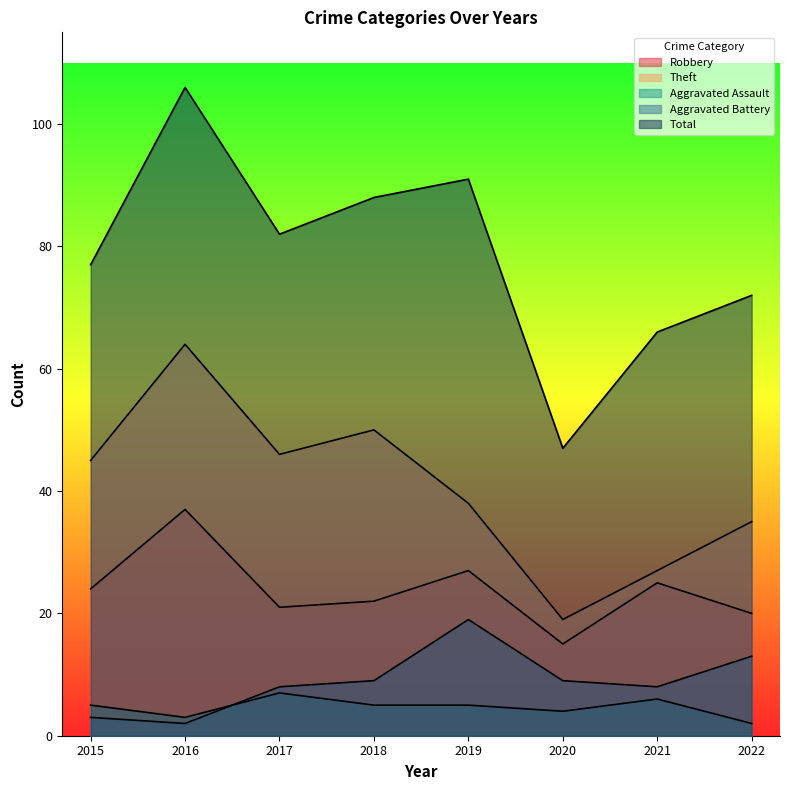

At which label does Total first exceed 82?

2016